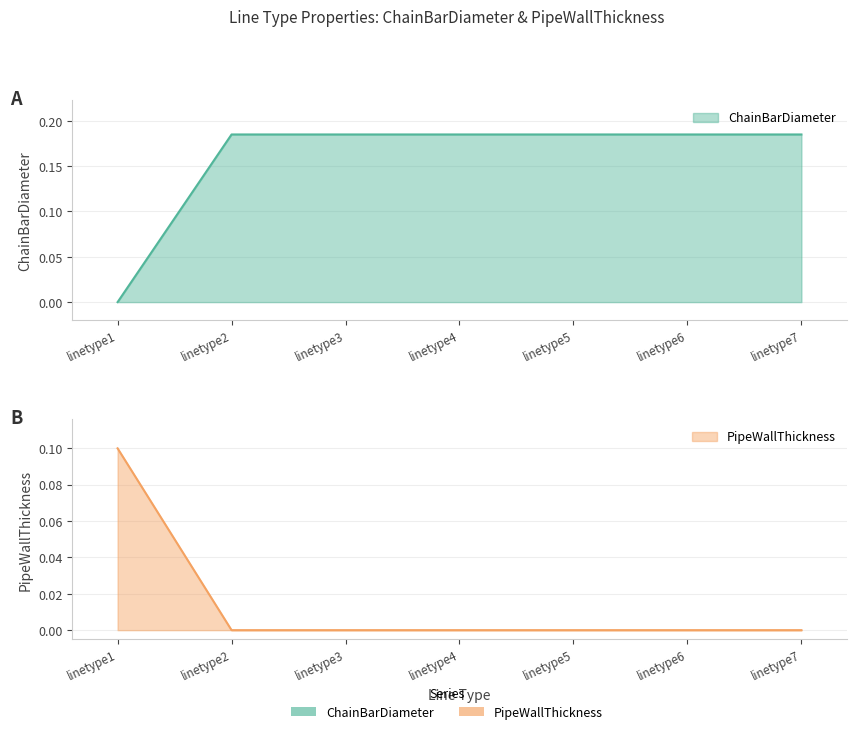

Rank the series at linetype3 from highest to lowest value.

PipeWallThickness, ChainBarDiameter